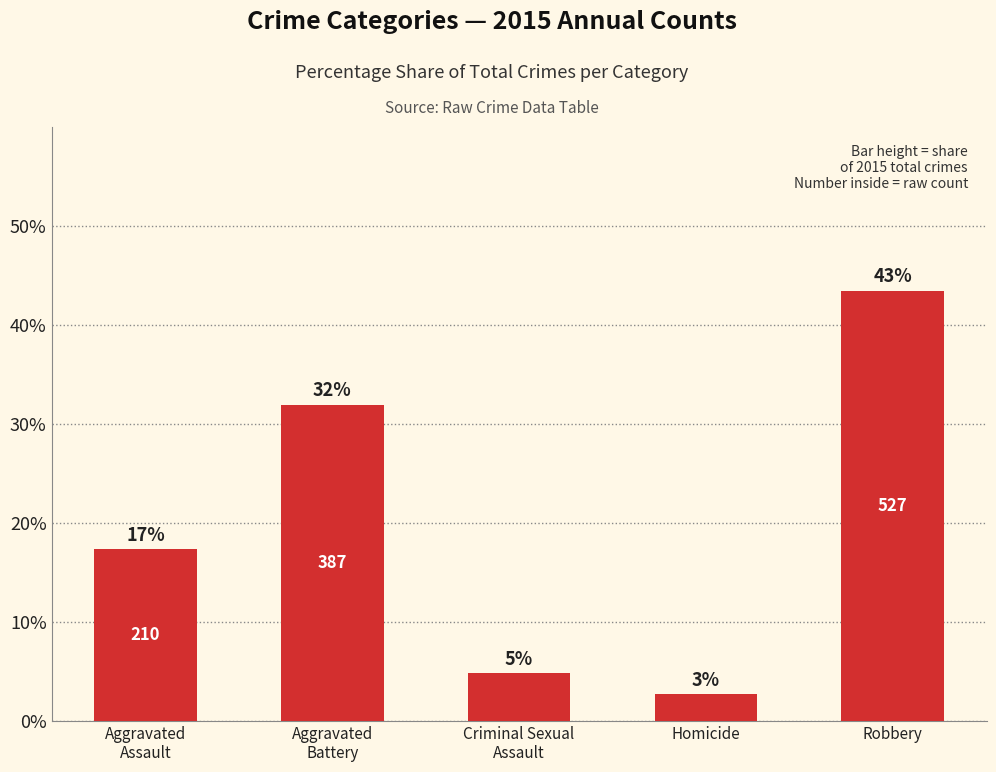

Which category has the highest value across all series?

Robbery